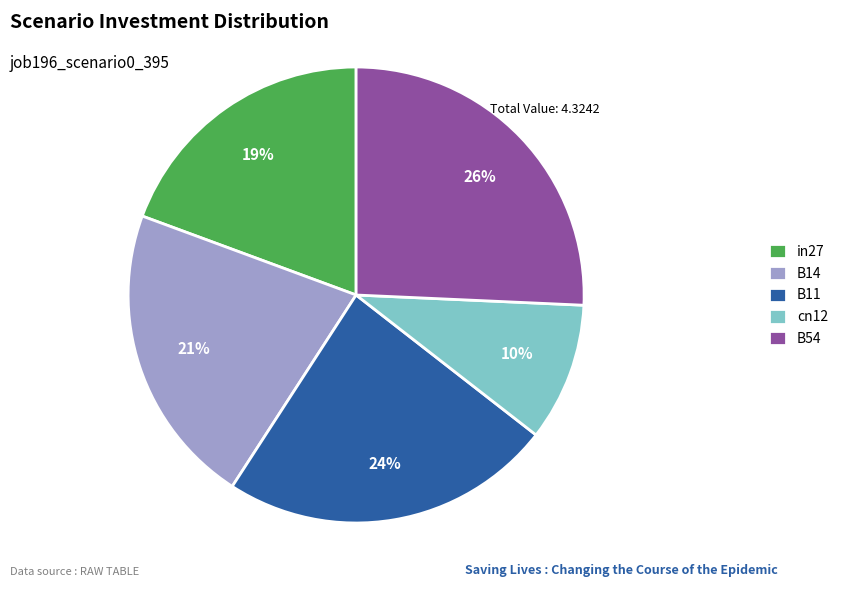

To the nearest percent, what portion does B11 represent?

24%